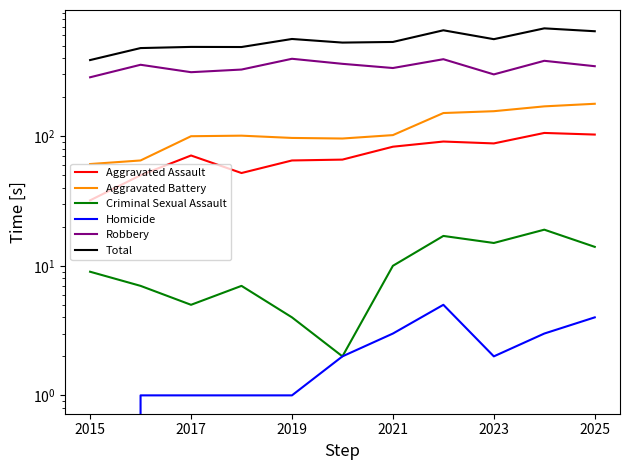

What is the value of the Criminal Sexual Assault point at the 1st from the left?

9